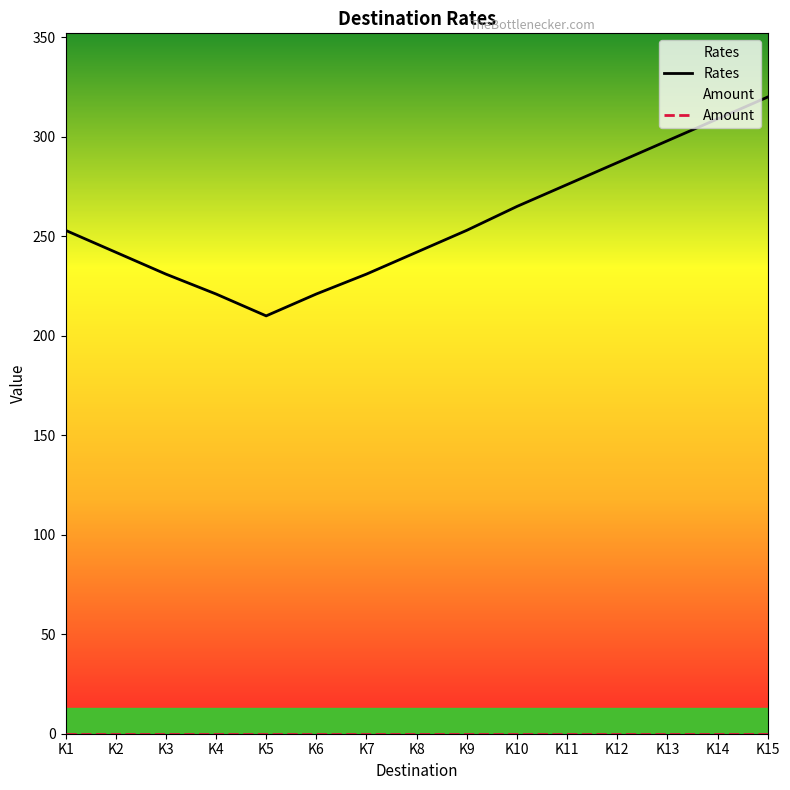

What is the maximum value shown in the chart?

320